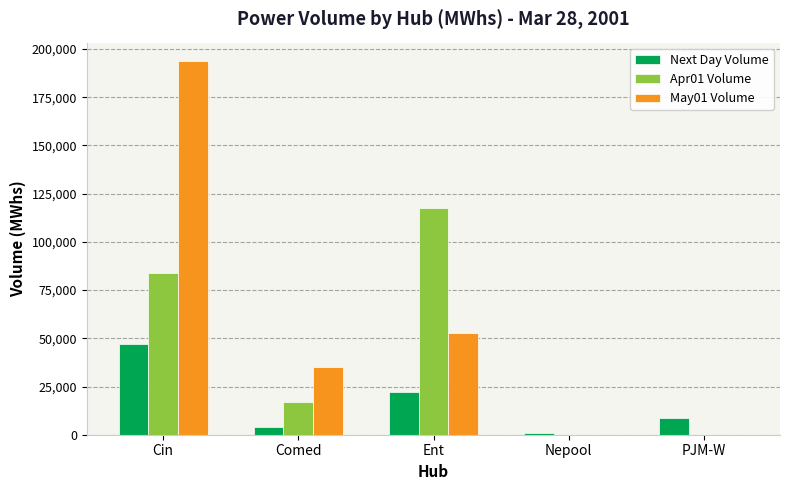

The value of Apr01 Volume at Nepool is 0. True or false?

True